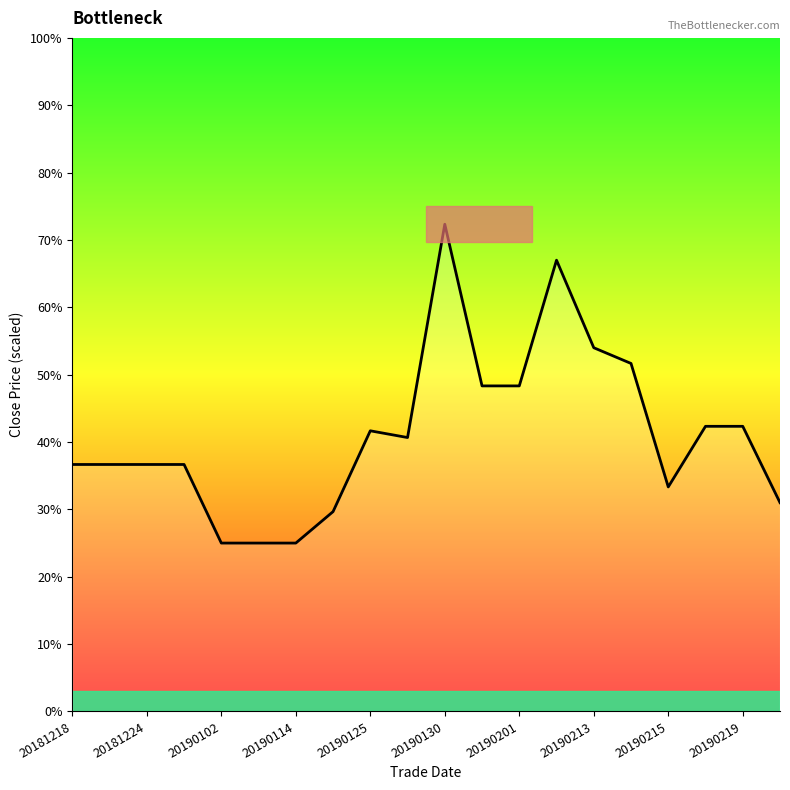

Does the chart have visible grid lines?

No